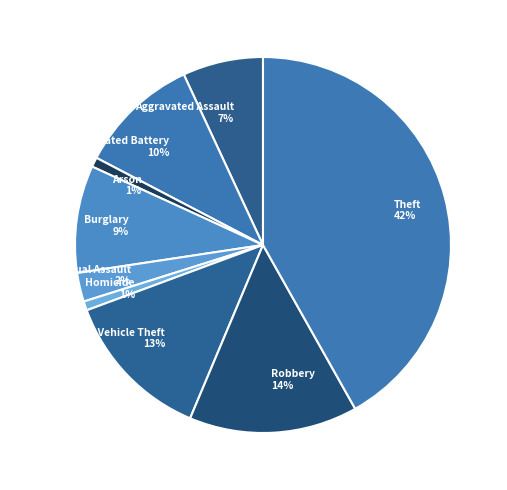

Which slice is the largest?

Theft